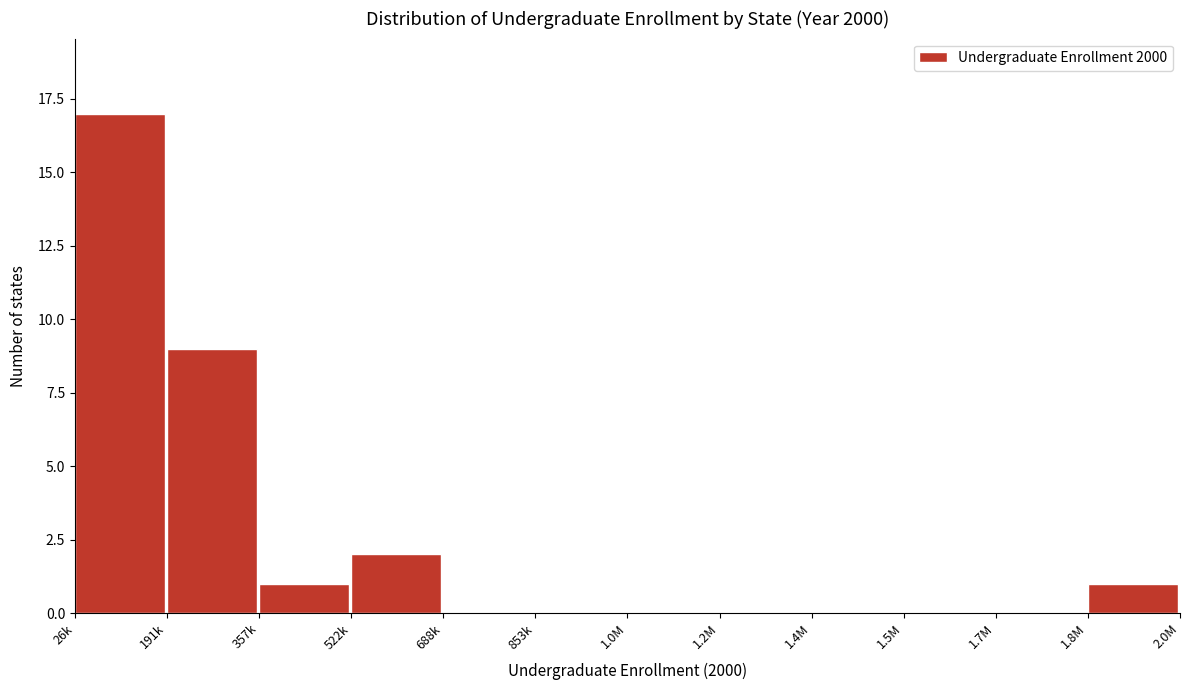

Reading right to left, transcribe all the data shown in this chart.

1.8M=1	1.7M=0	1.5M=0	1.4M=0	1.2M=0	1.0M=0	853k=0	688k=0	522k=2	357k=1	191k=9	26k=17